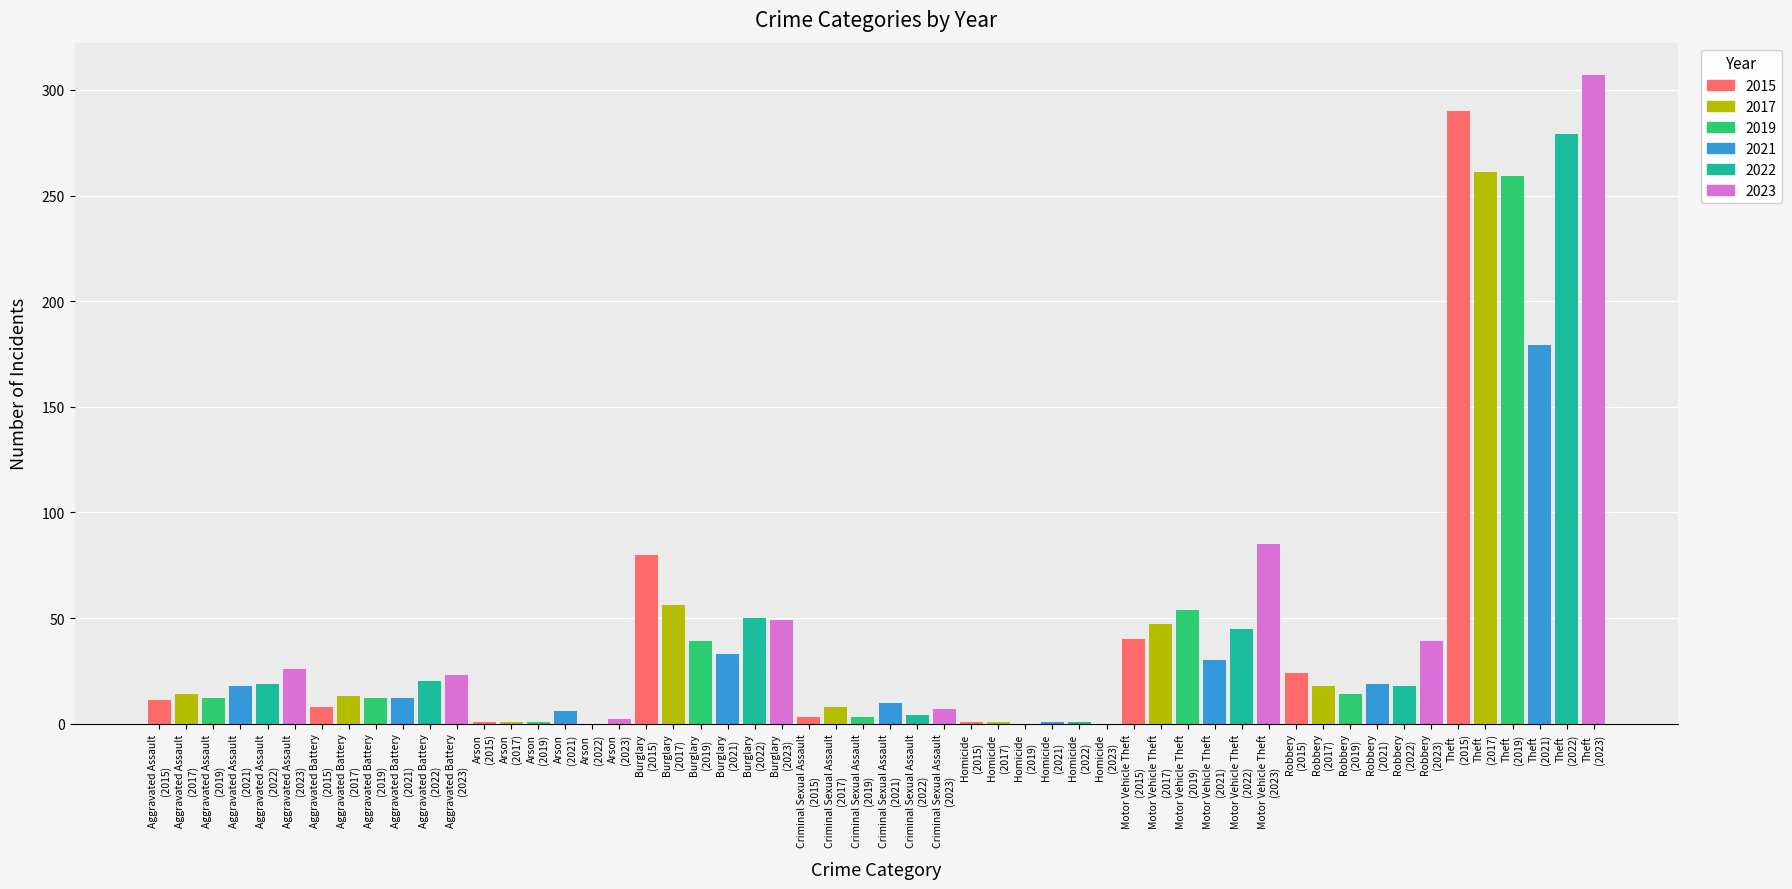

Reading right to left, list all the values displayed in this chart.

2015: Theft=290	Robbery=24	Motor Vehicle Theft=40	Homicide=1	Criminal Sexual Assault=3	Burglary=80	Arson=1	Aggravated Battery=8	Aggravated Assault=11
2017: Theft=261	Robbery=18	Motor Vehicle Theft=47	Homicide=1	Criminal Sexual Assault=8	Burglary=56	Arson=1	Aggravated Battery=13	Aggravated Assault=14
2019: Theft=259	Robbery=14	Motor Vehicle Theft=54	Homicide=0	Criminal Sexual Assault=3	Burglary=39	Arson=1	Aggravated Battery=12	Aggravated Assault=12
2021: Theft=179	Robbery=19	Motor Vehicle Theft=30	Homicide=1	Criminal Sexual Assault=10	Burglary=33	Arson=6	Aggravated Battery=12	Aggravated Assault=18
2022: Theft=279	Robbery=18	Motor Vehicle Theft=45	Homicide=1	Criminal Sexual Assault=4	Burglary=50	Arson=0	Aggravated Battery=20	Aggravated Assault=19
2023: Theft=307	Robbery=39	Motor Vehicle Theft=85	Homicide=0	Criminal Sexual Assault=7	Burglary=49	Arson=2	Aggravated Battery=23	Aggravated Assault=26